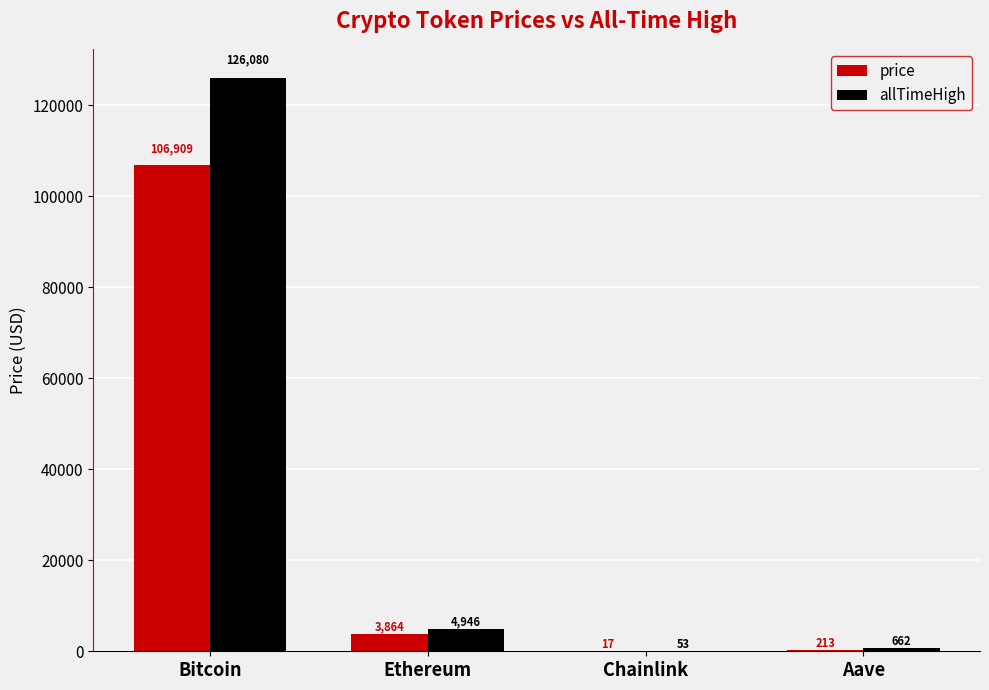

The value of price at Bitcoin is 40048.5. True or false?

False